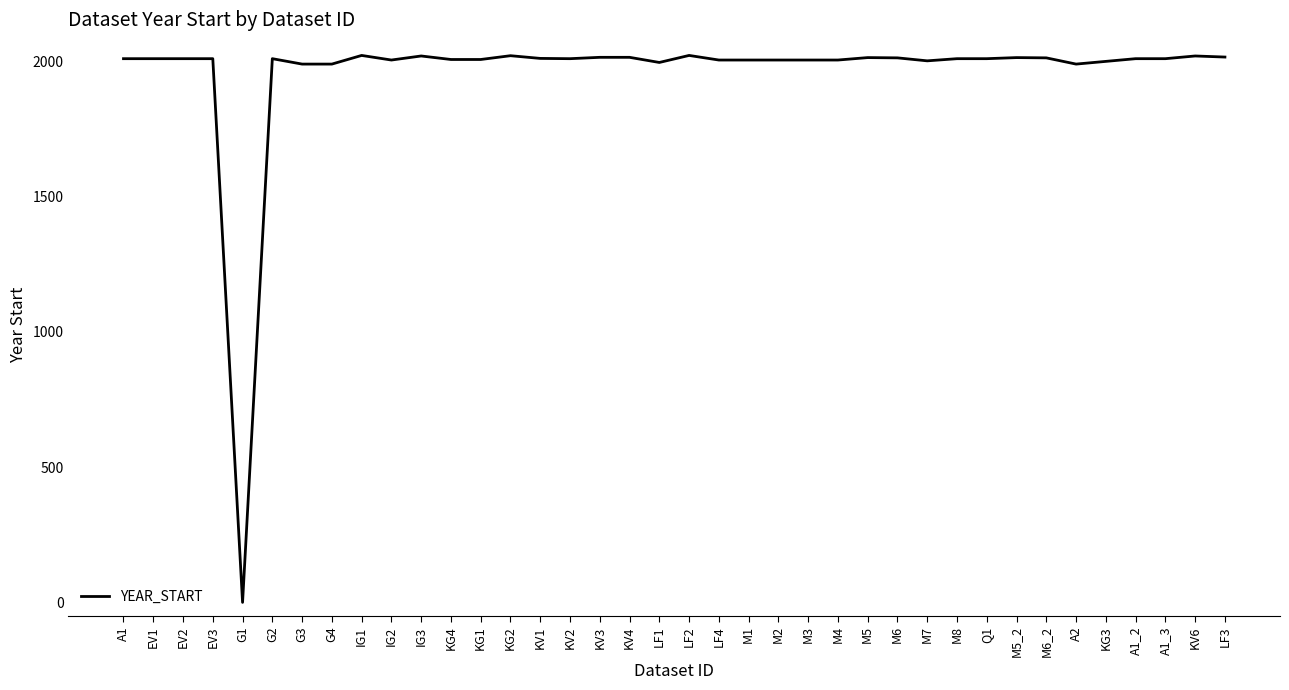

True or false: there are more than 0 points higher than both neighbors.

True